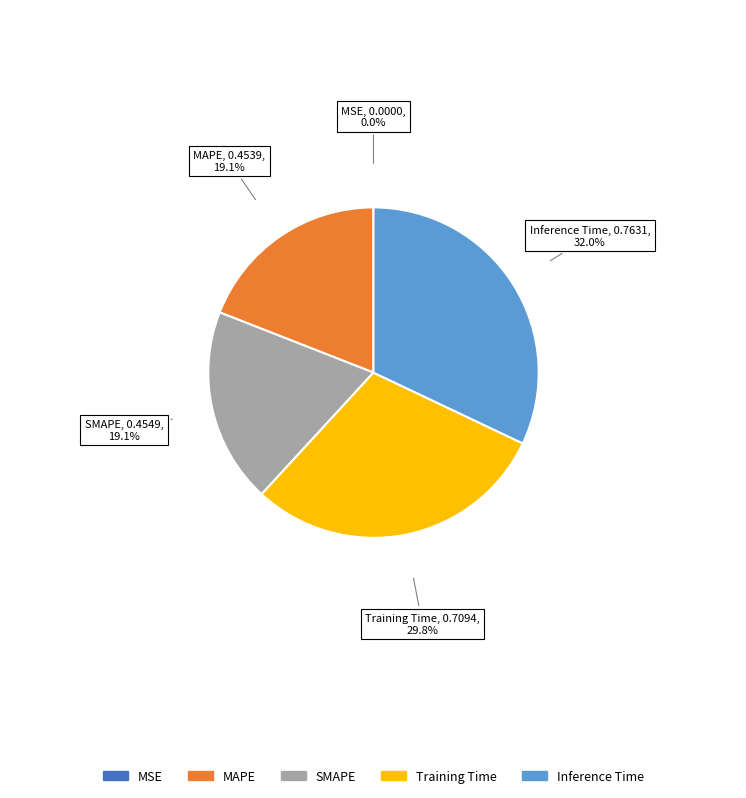

Is there a majority slice in this chart?

No